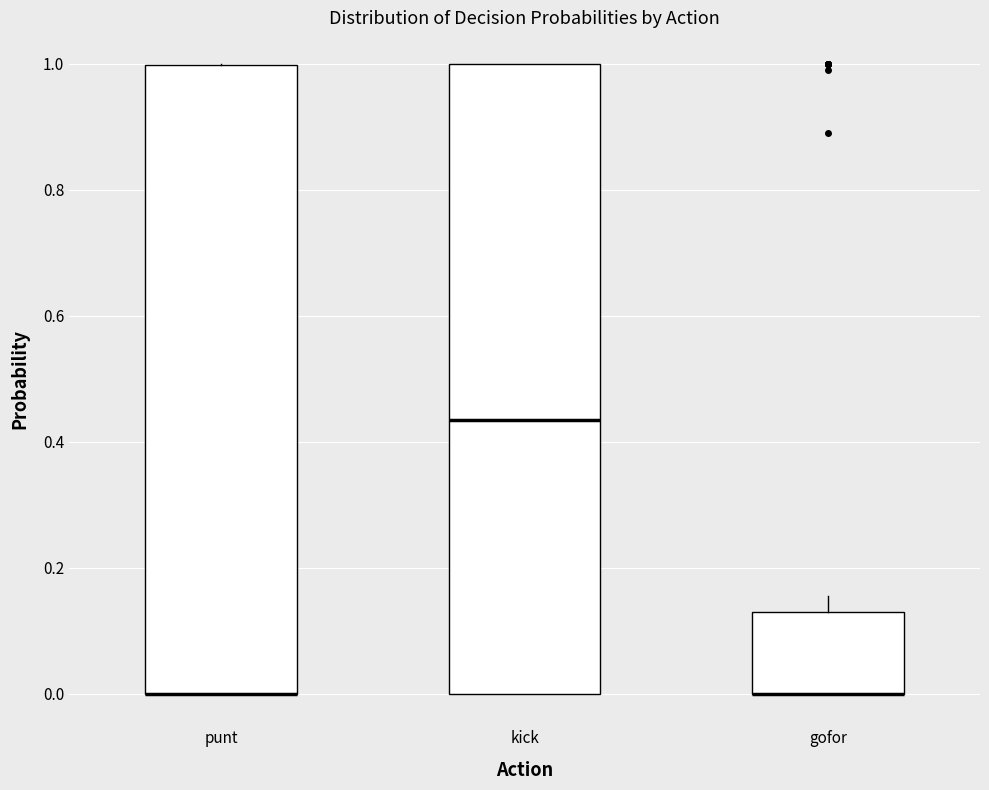

Reading left to right, transcribe this box plot: for each box, give where its median line is, the range the box spans, and where its two whiskers end, as read against the y-axis. The values are not printed on the chart, so give them approximately, as read against the axis.

punt: median 0.00 (drawn on the box's lower edge), box 0.00 to 1.00, whiskers 0.00 to 1.00
kick: median 0.44, box 0.00 to 1.00, whiskers 0.00 to 1.00
gofor: median 0.00 (drawn on the box's lower edge), box 0.00 to 0.14, whiskers 0.00 to 0.16